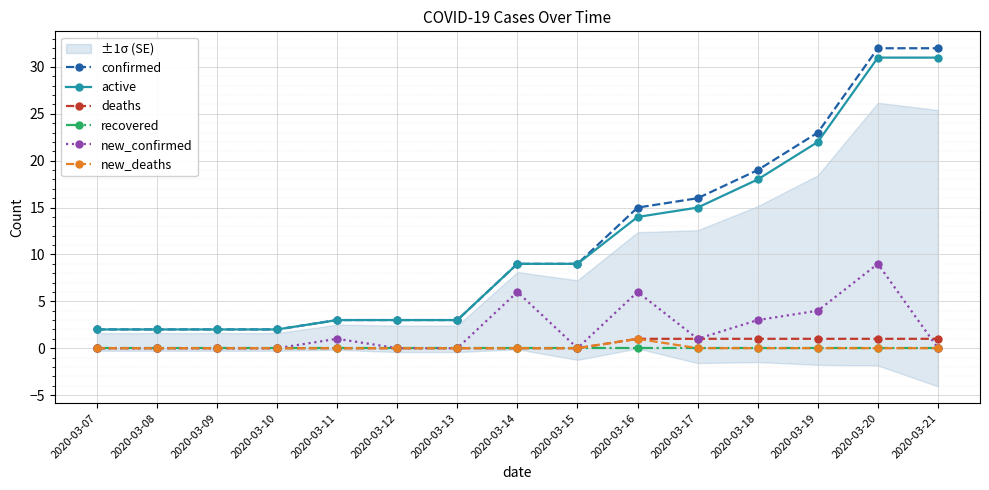

At how many categories does at least one series exceed 2?

11